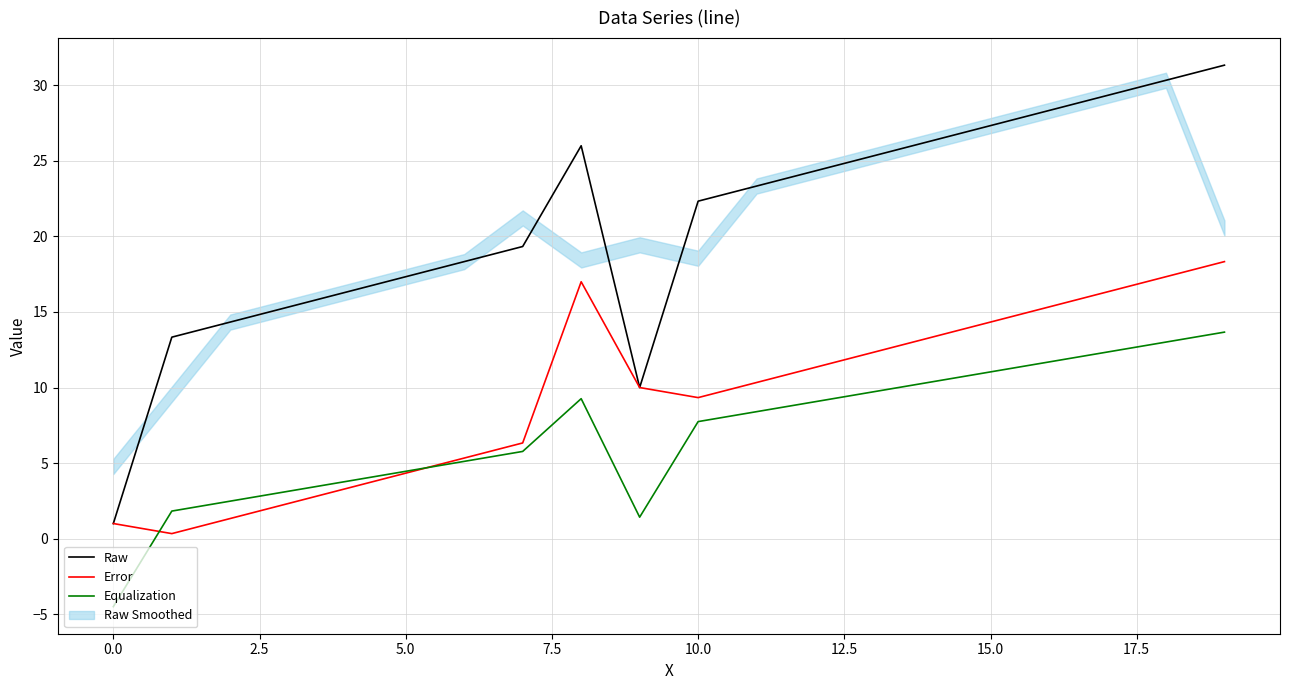

True or false: Equalization and Error intersect in this chart.

True